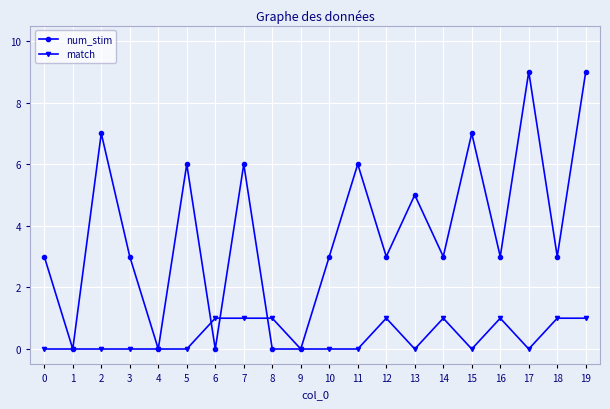

List the series in order of their peak value, lowest first.

match, num_stim